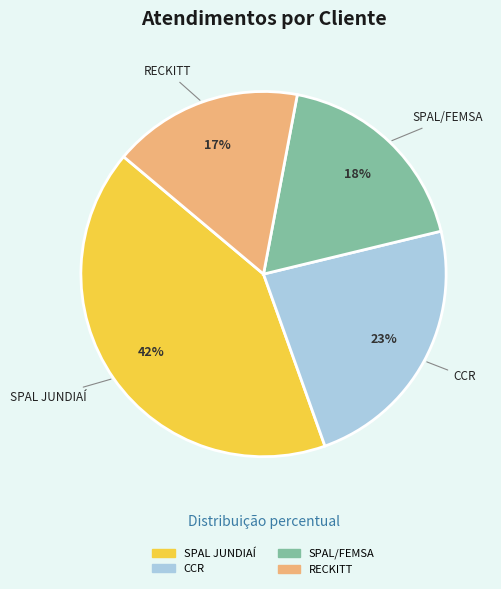

Approximately how many times larger is the value at RECKITT compared to SPAL/FEMSA?

0.9